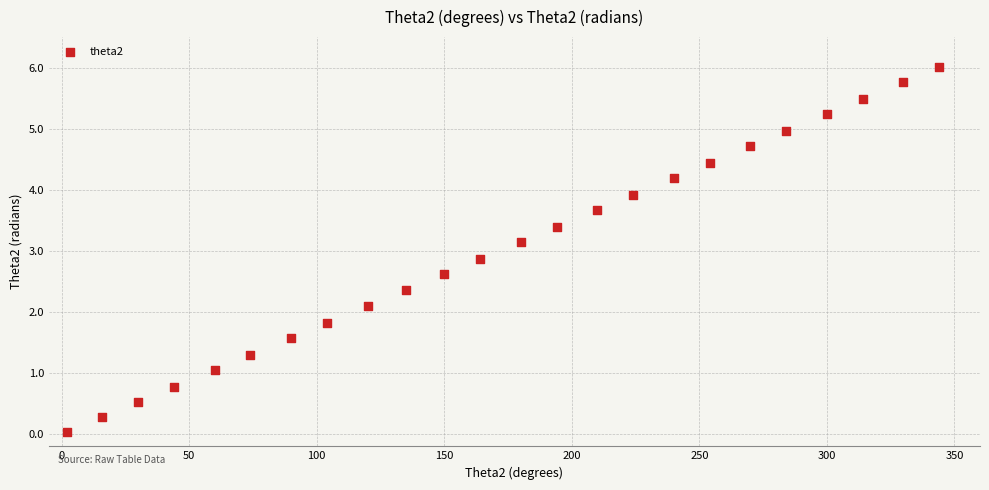

What is the range of Y values (max minus min)?

6.0